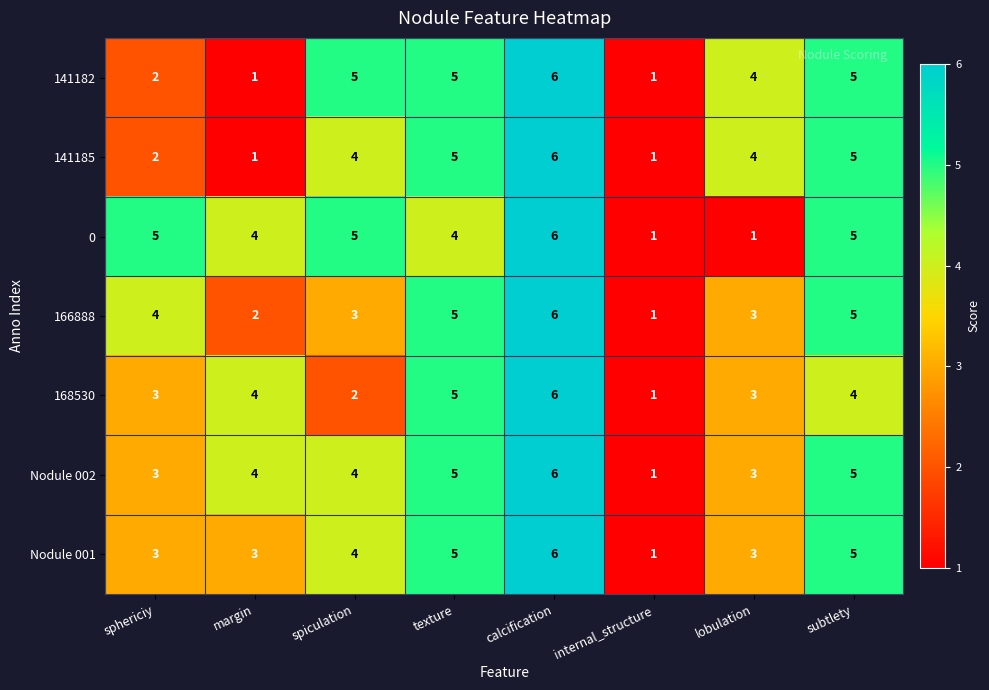

Which category has the highest value in the 0 series?

calcification